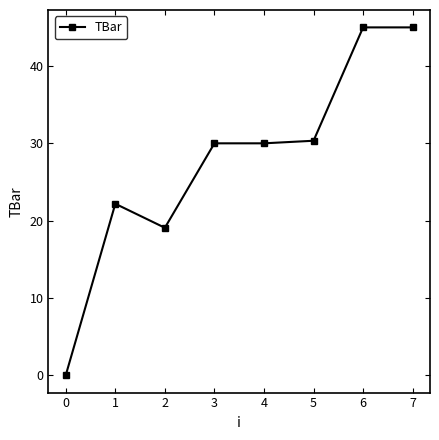

The value at 4 is 30.0. True or false?

True